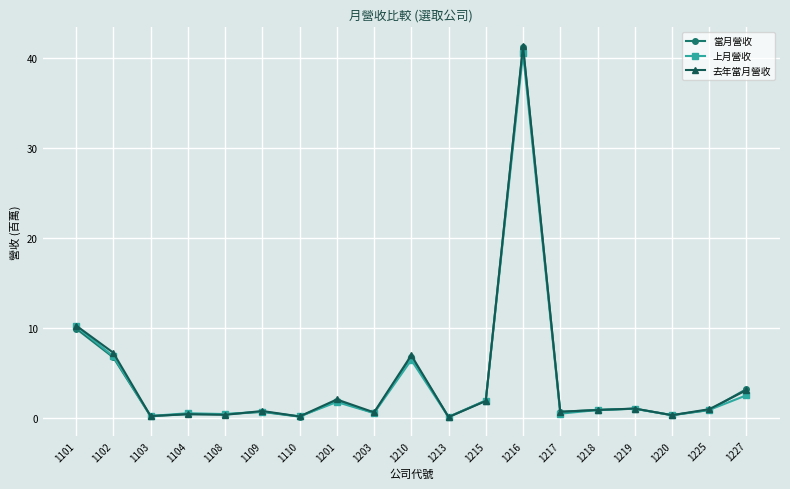

What is the value of the 上月營收 point at the 19th from the left?

2.5